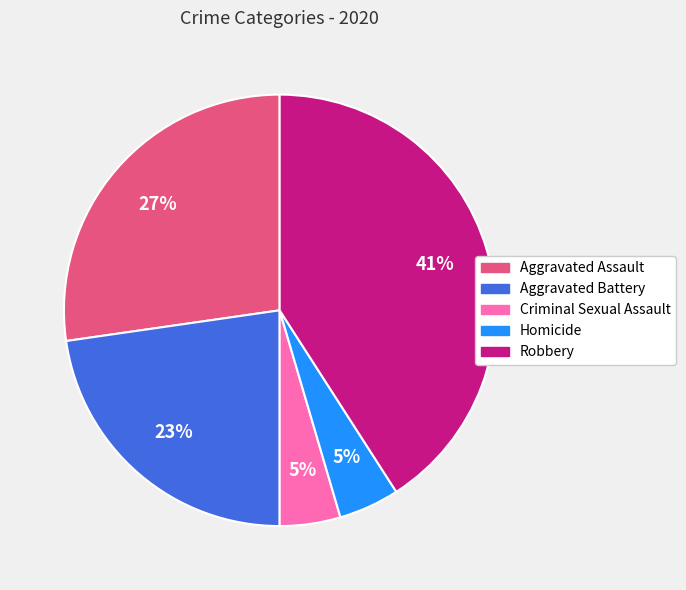

Which has a higher value, Aggravated Battery or Robbery?

Robbery